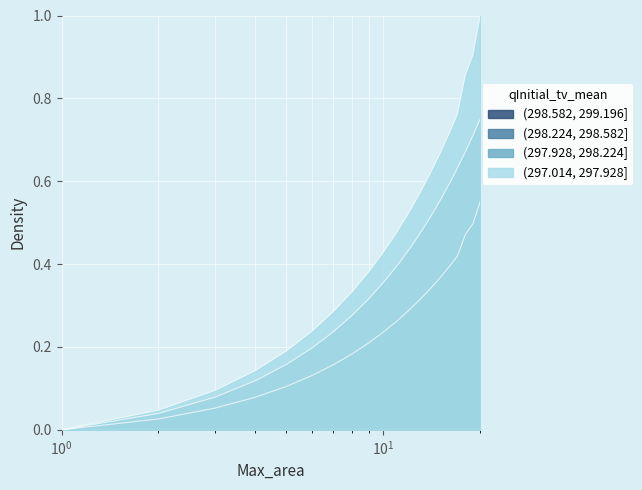

What is the value of the plu point at the 8th from the left?

0.3